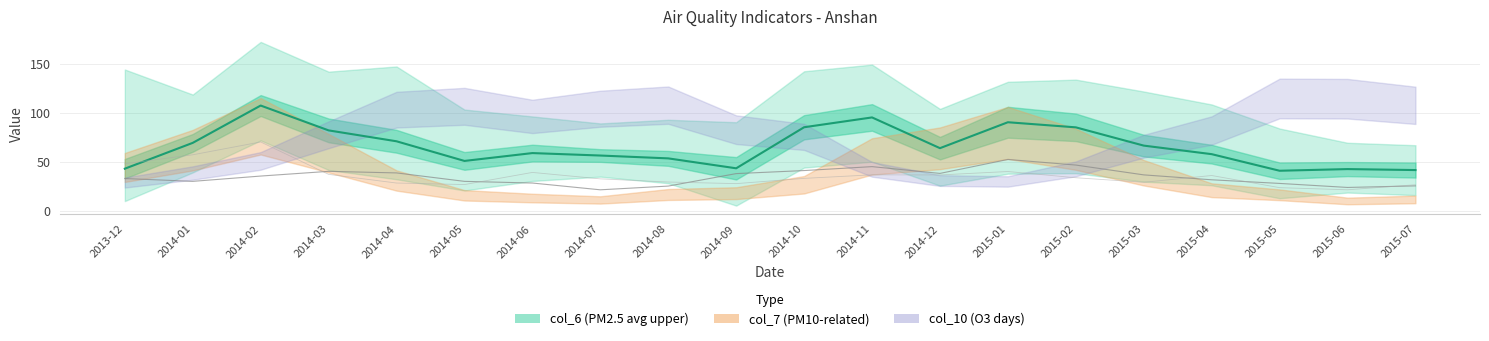

What is the label of the 12th point from the right?

2014-08